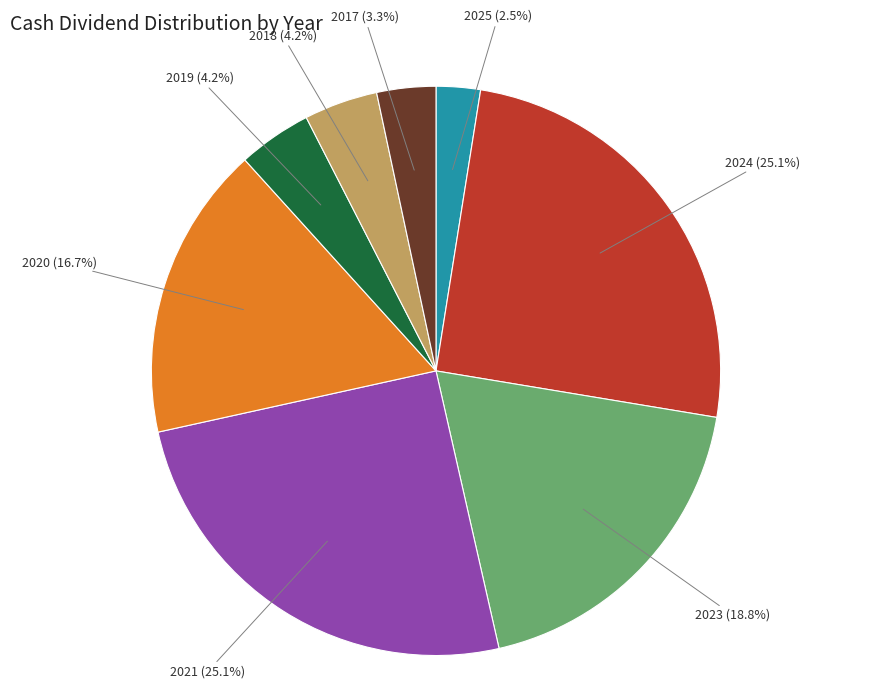

What percentage is the 2017 slice, to the nearest percent?

3%